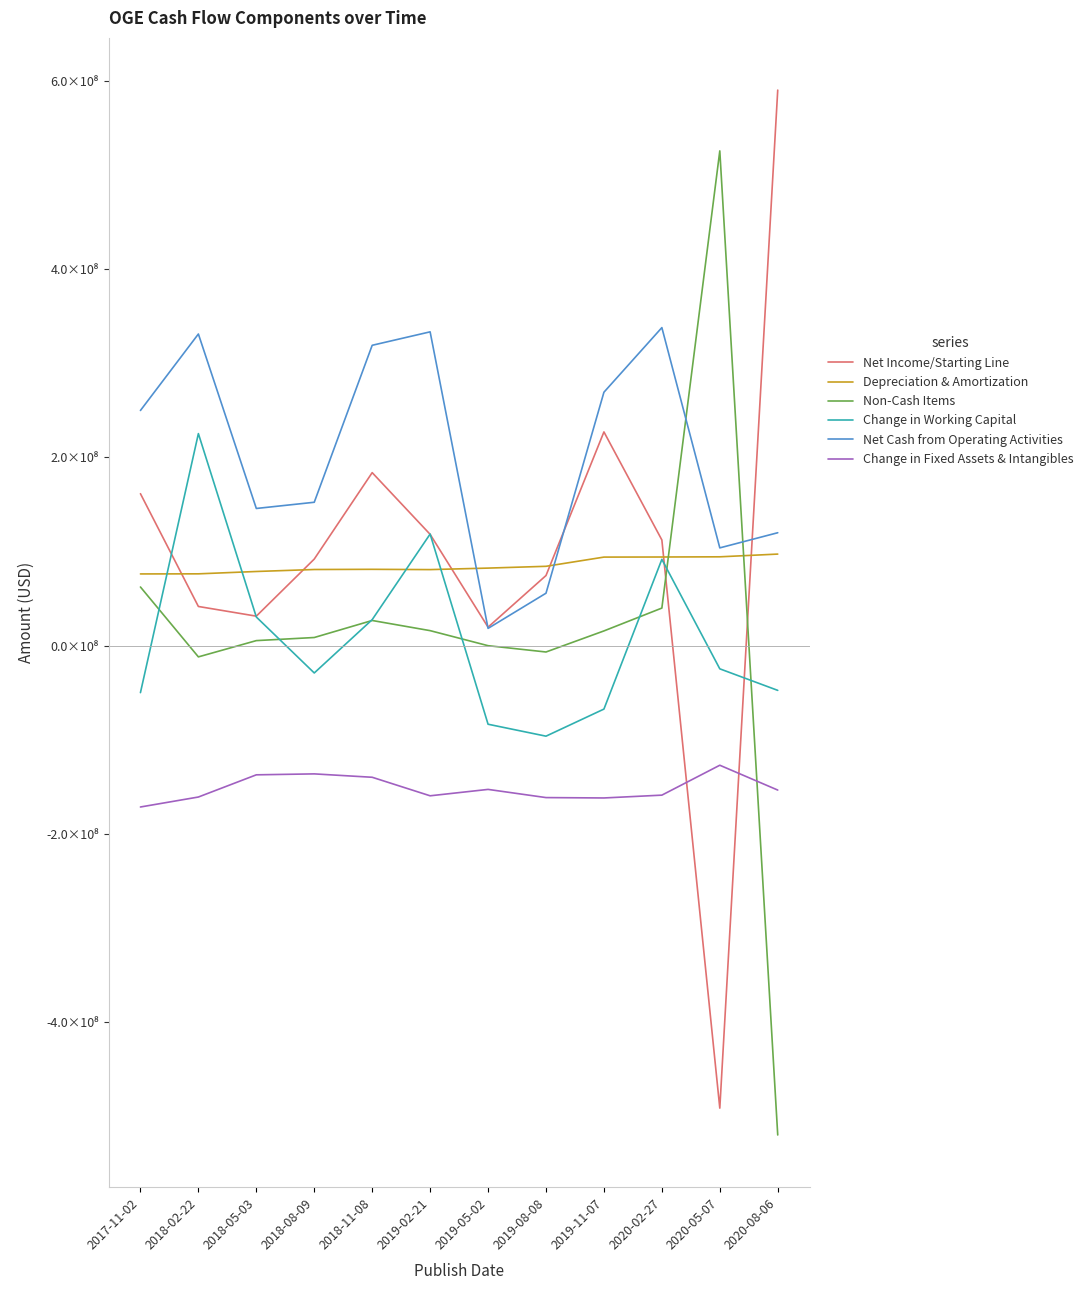

What is the value of the Net Cash from Operating Activities point at the 6th from the left?

333600001